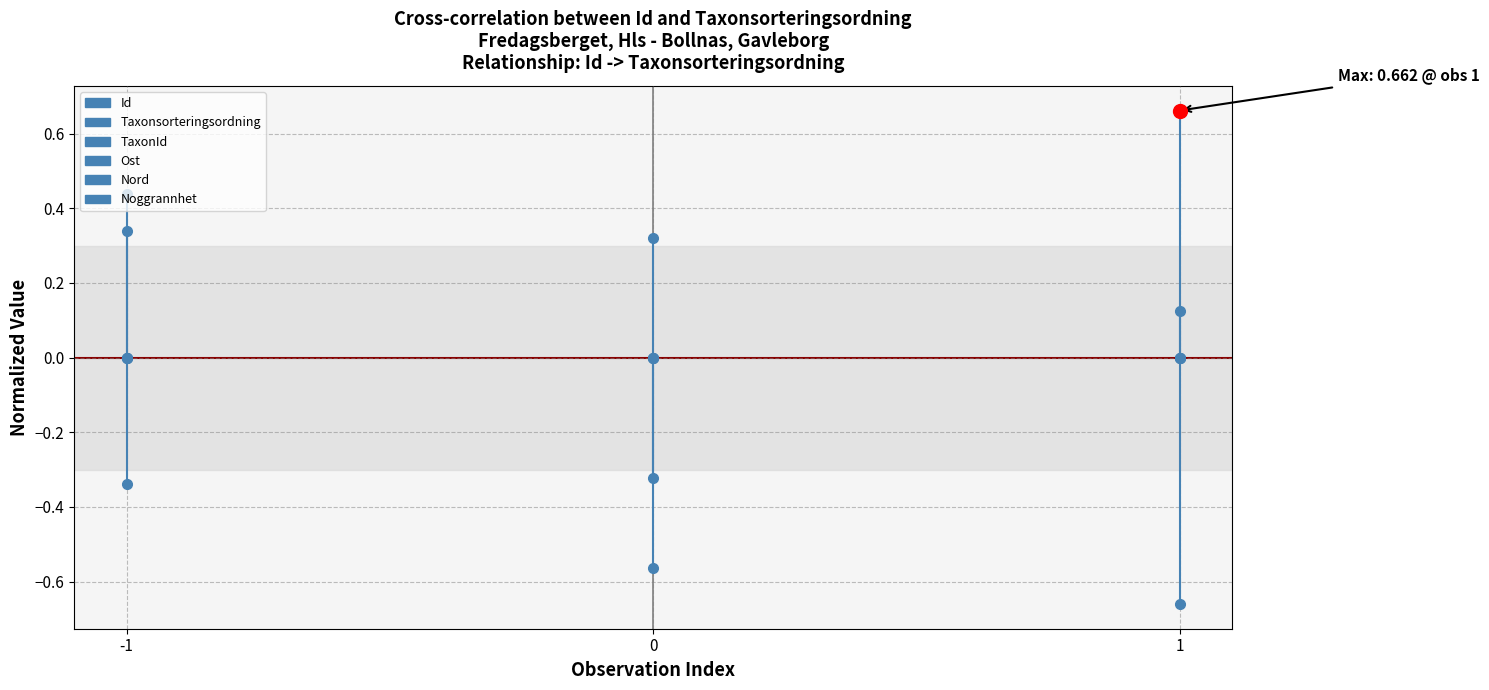

Rank the series by their maximum value, from highest to lowest.

TaxonId, Id, Taxonsorteringsordning, Ost, Nord, Noggrannhet